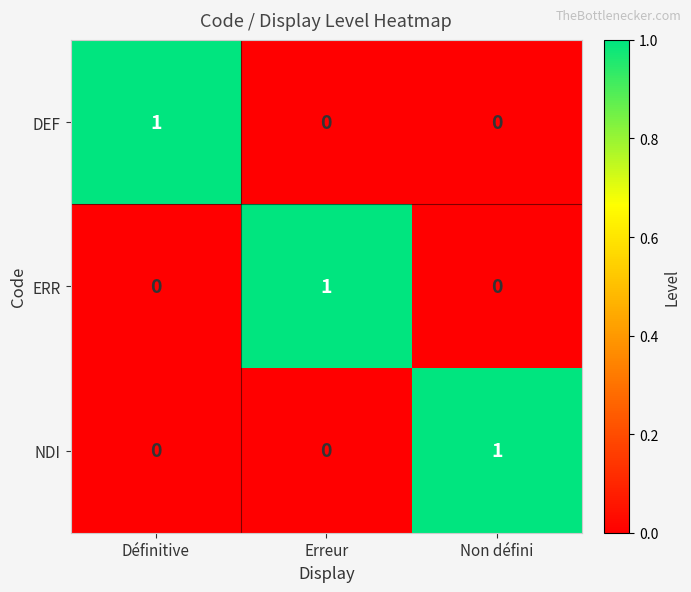

At how many categories does at least one series exceed 0?

3